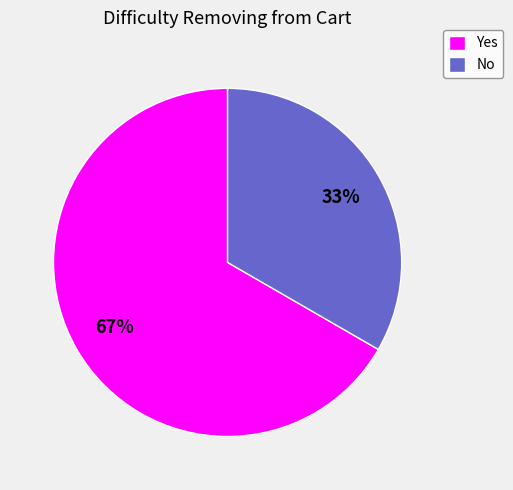

Which slice is the smallest?

No